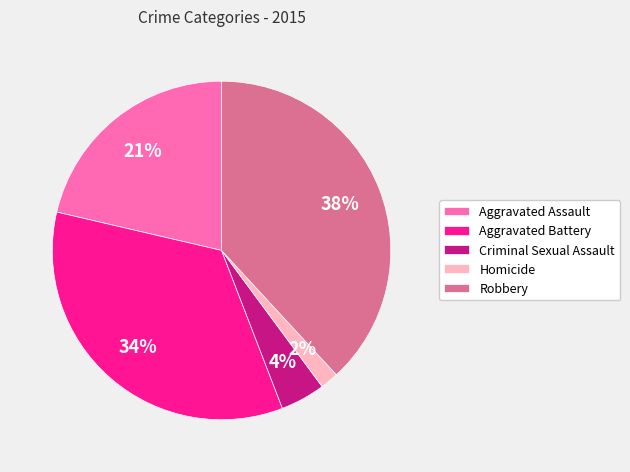

Rank the categories by value from highest to lowest.

Robbery, Aggravated Battery, Aggravated Assault, Criminal Sexual Assault, Homicide